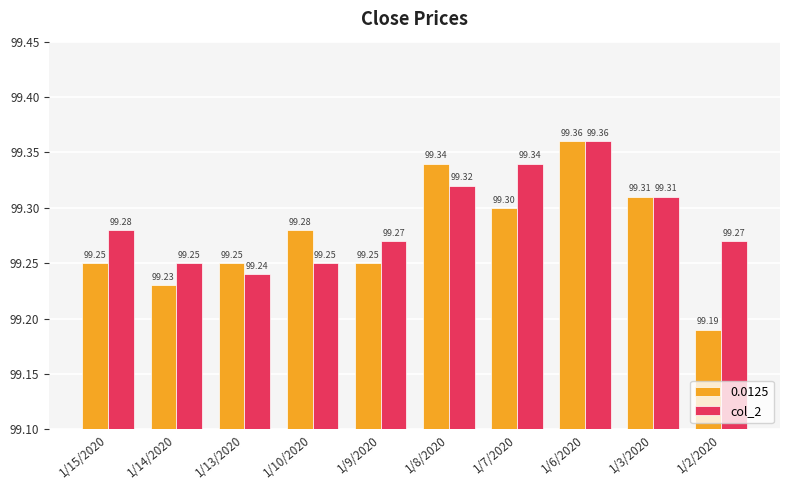

Between 1/13/2020 and 1/6/2020, which series saw the biggest shift?

col_2